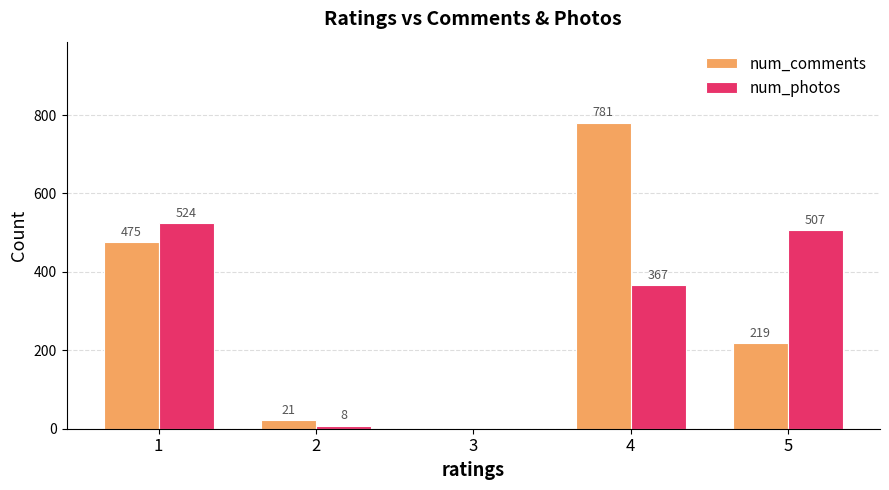

The num_comments series shows 0 at 3. True or false?

True